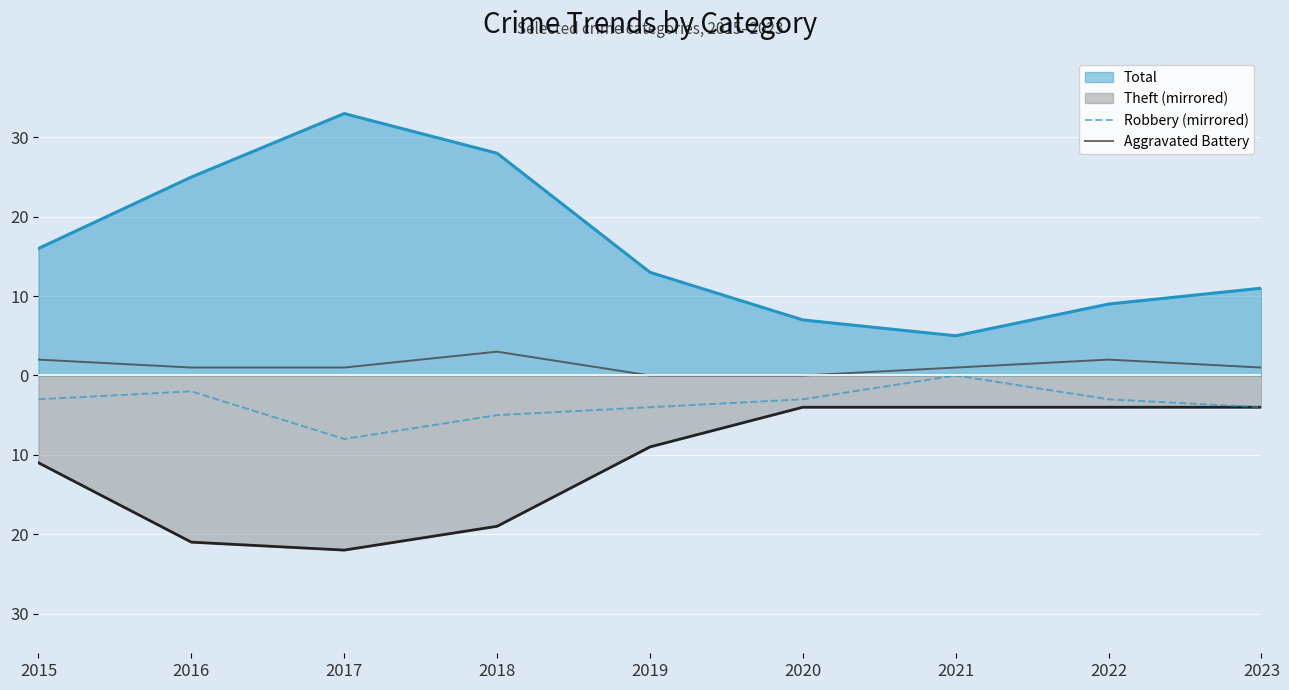

True or false: Robbery (mirrored) and Aggravated Battery intersect in this chart.

False